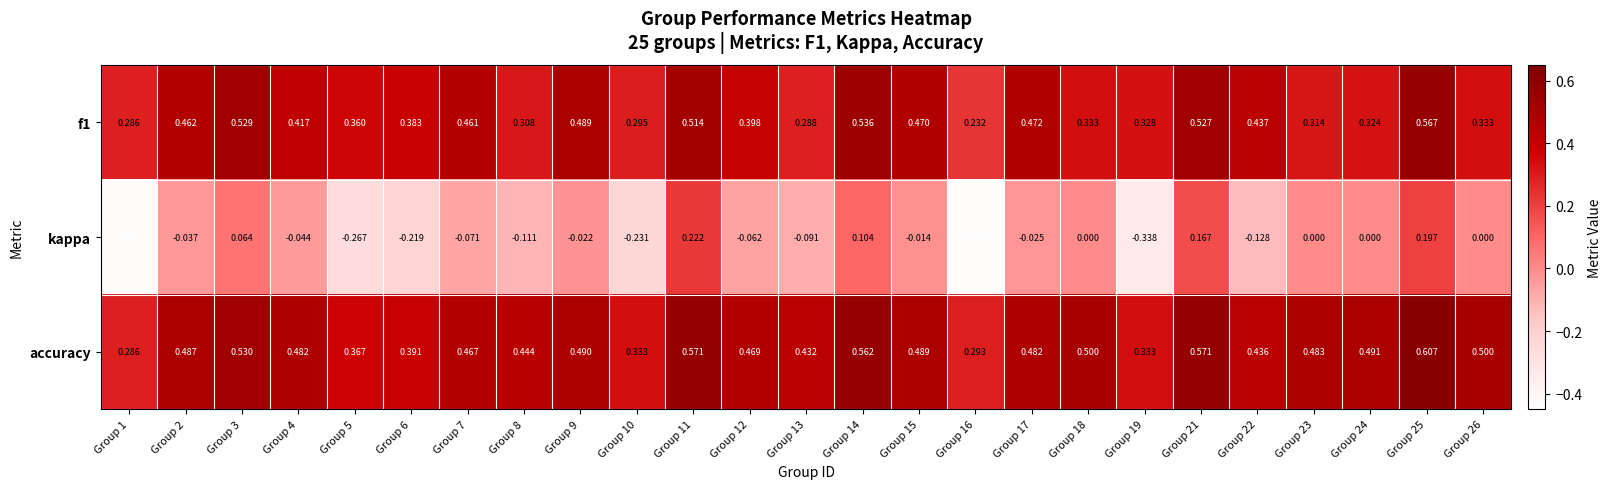

Which series changed the most between Group 6 and Group 17?

kappa